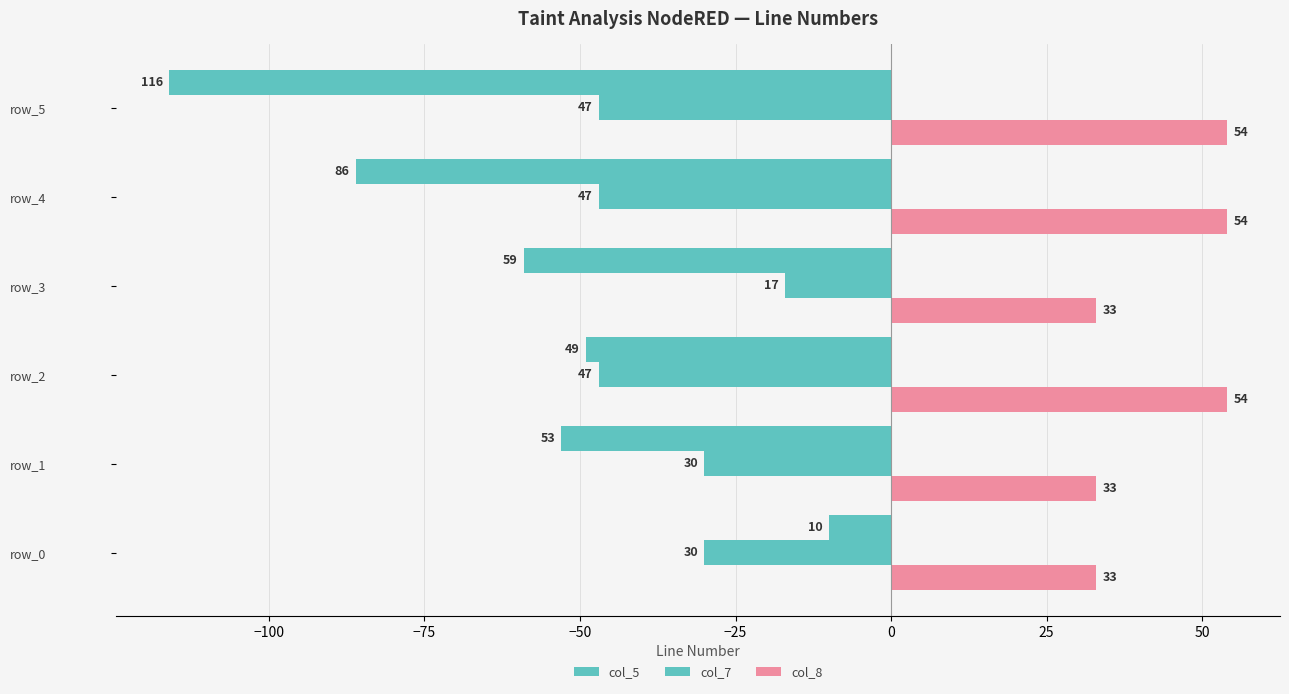

Which series has the largest total across all categories?

col_8